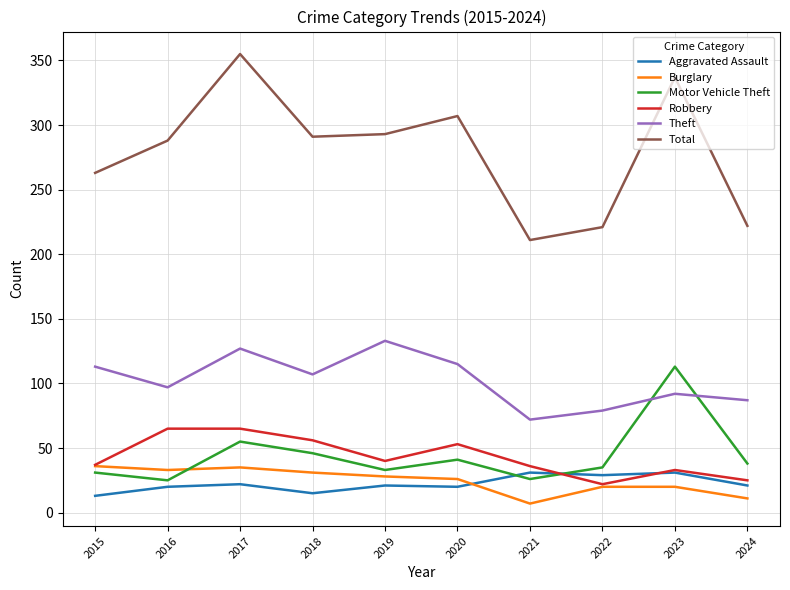

Read the Burglary value at 2024, to the nearest 5.

10